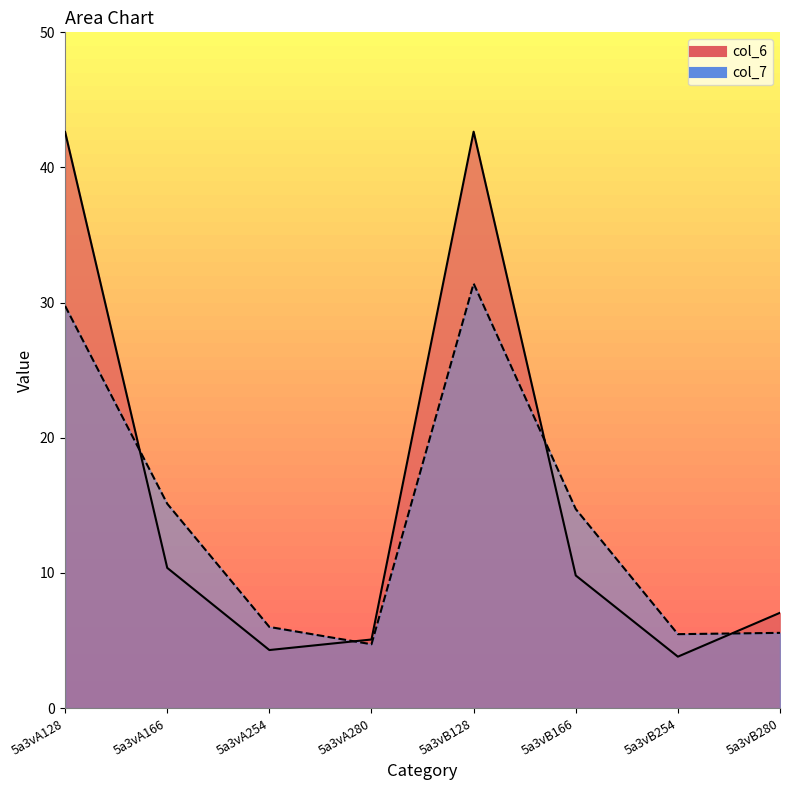

How many data points in col_6 are above 9?

4